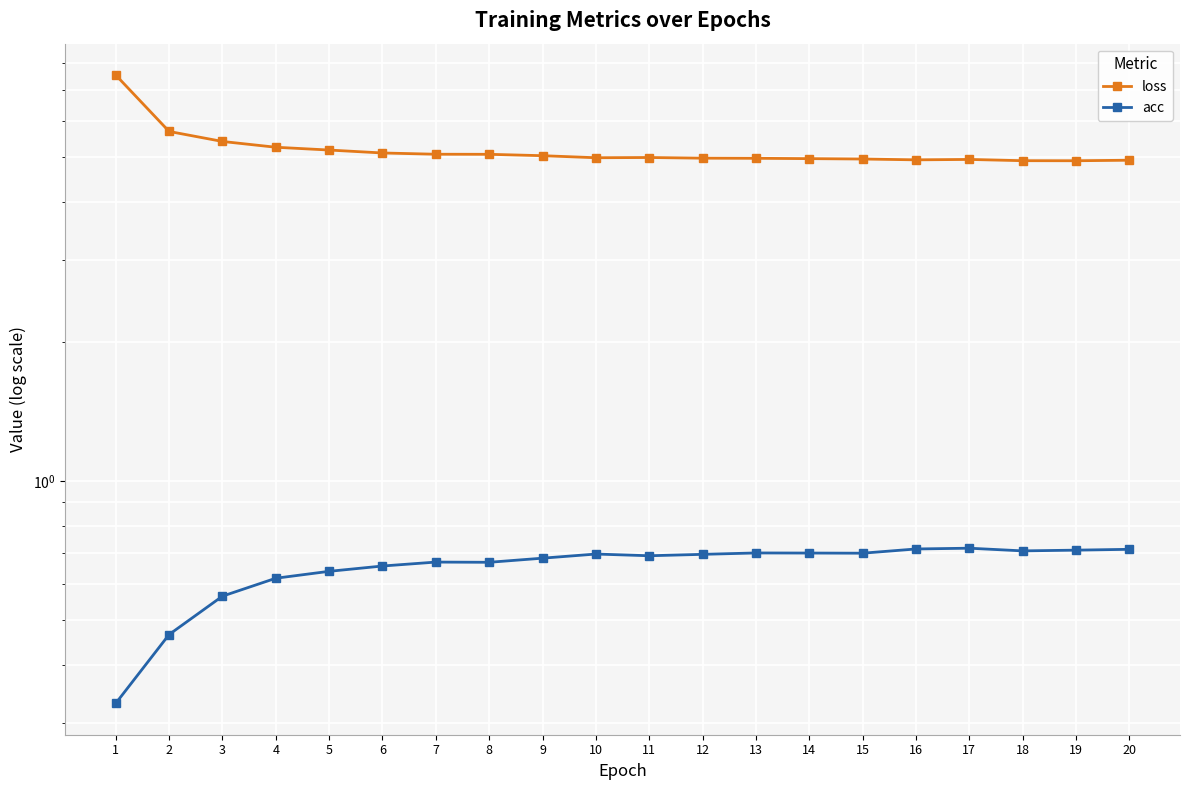

Count the number of categories in the chart.

20